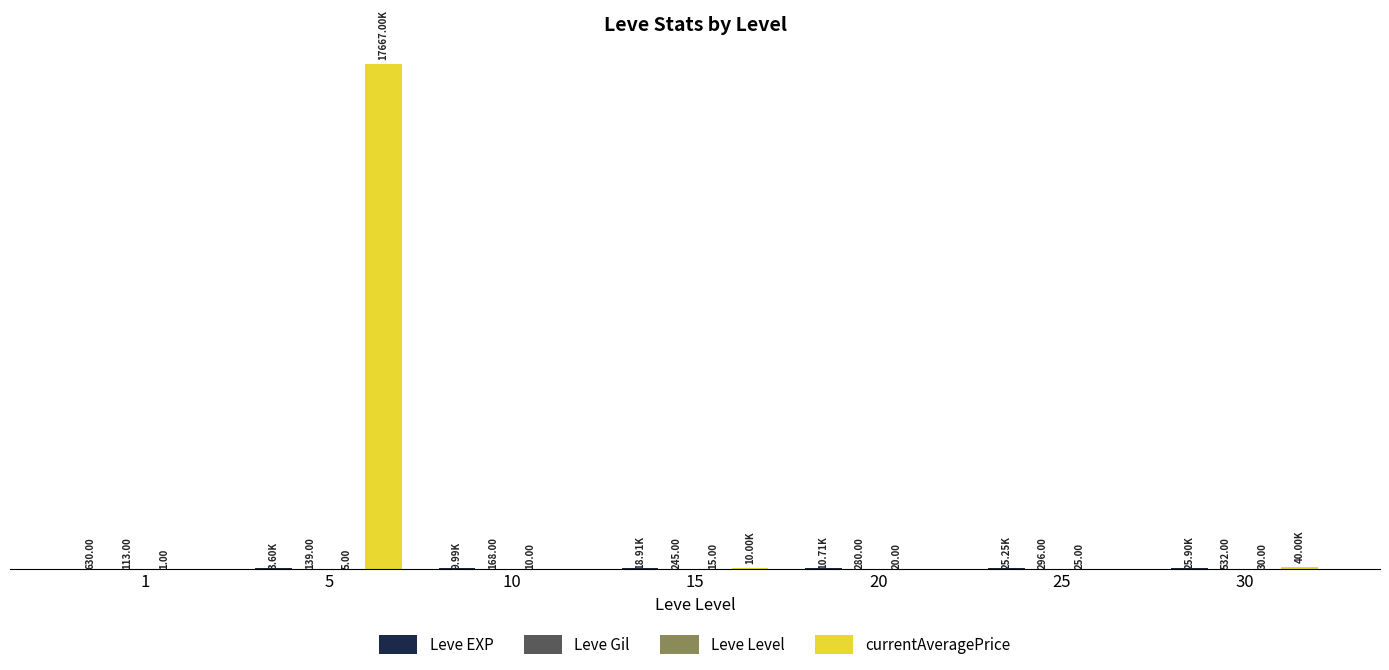

Does the chart contain any negative values?

No